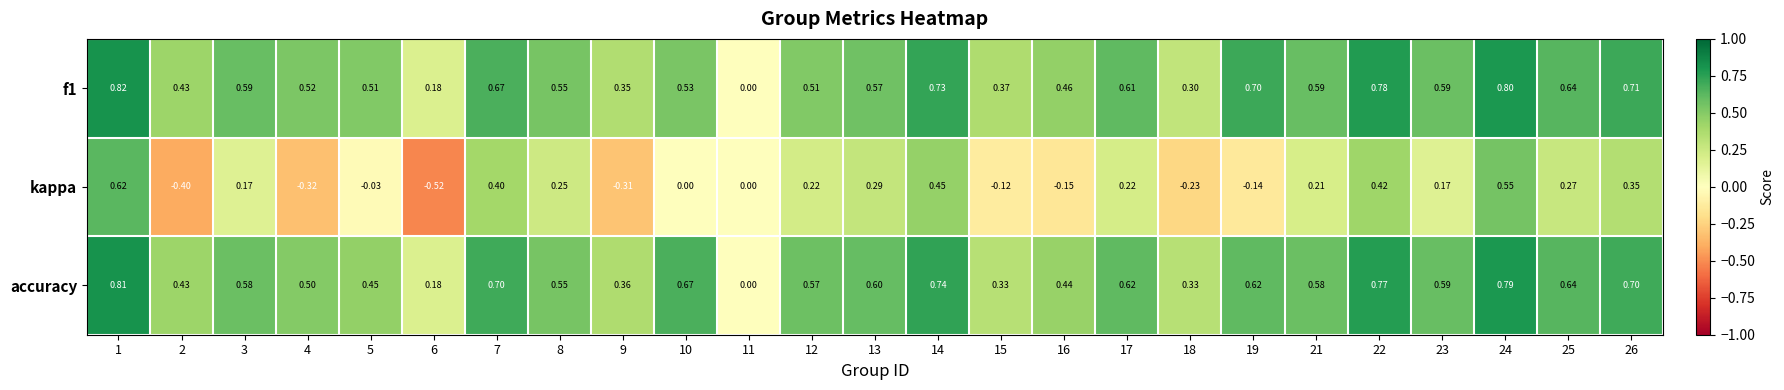

Which label corresponds to the largest value in the chart?

1